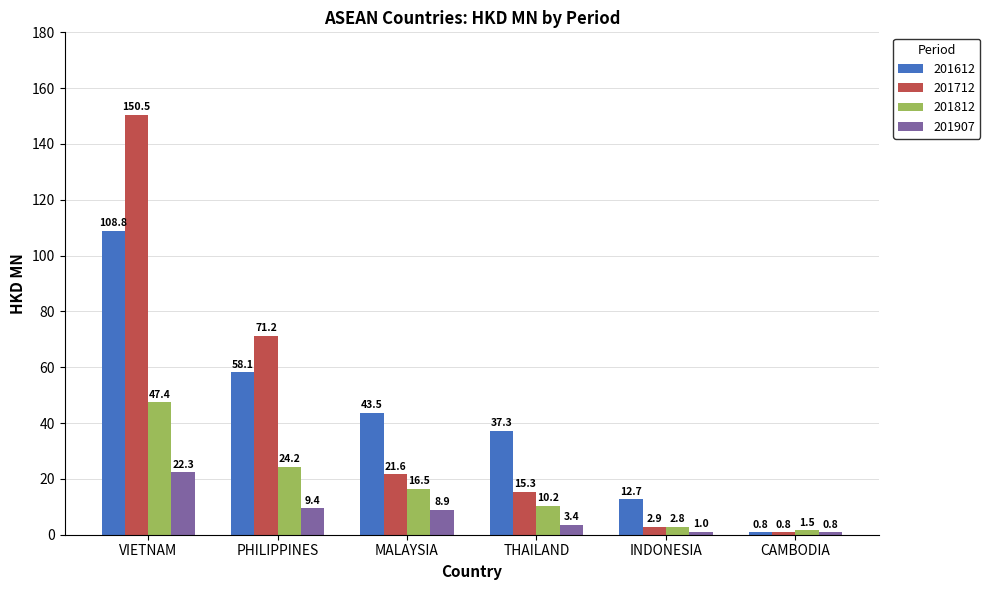

What is the value of the 201712 bar at the 4th from the left?

15.3